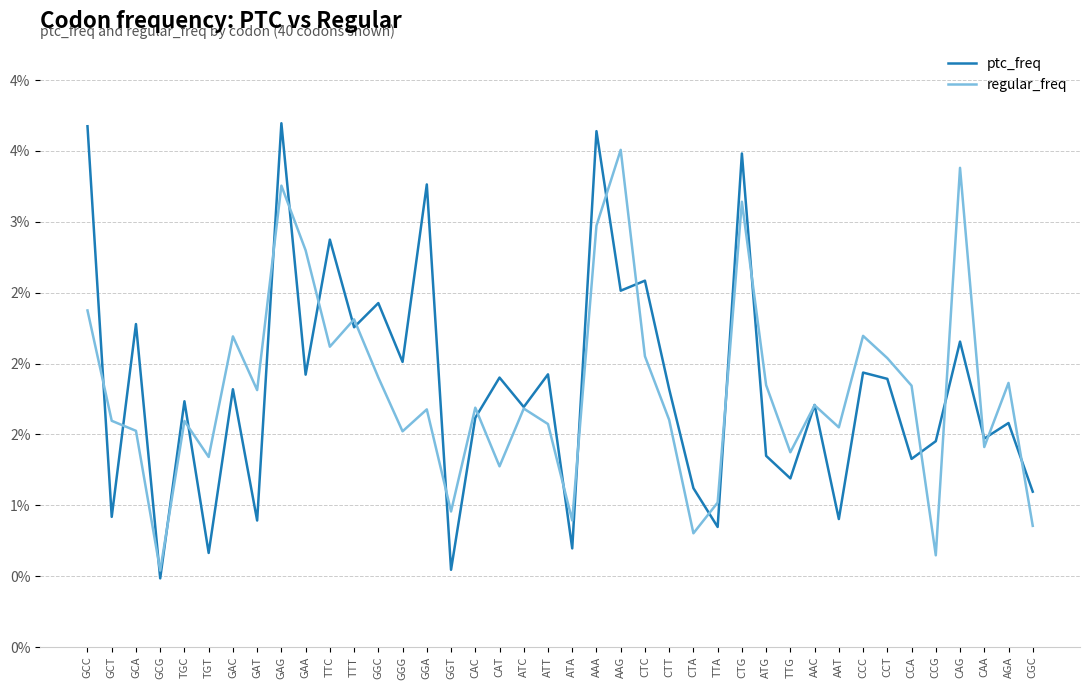

Does the chart display data point markers on the line(s)?

No